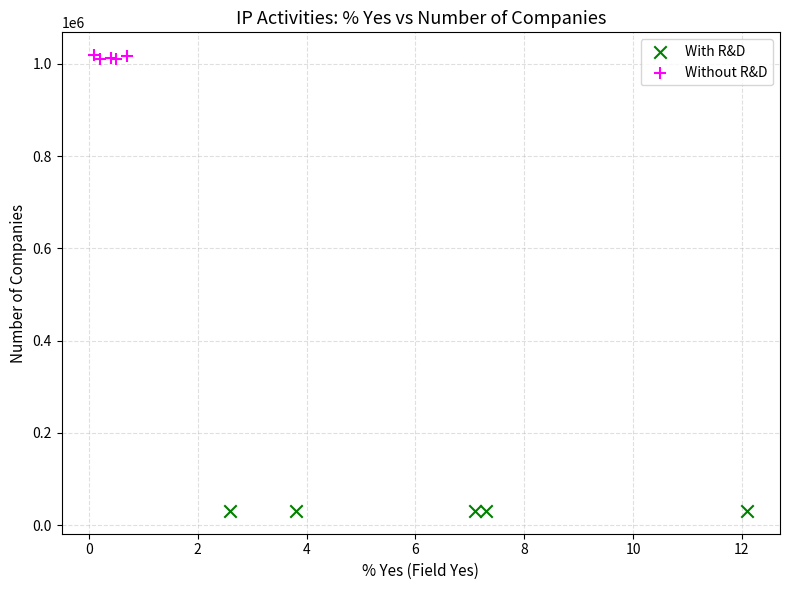

Which series contains the highest Y value?

Without R&D